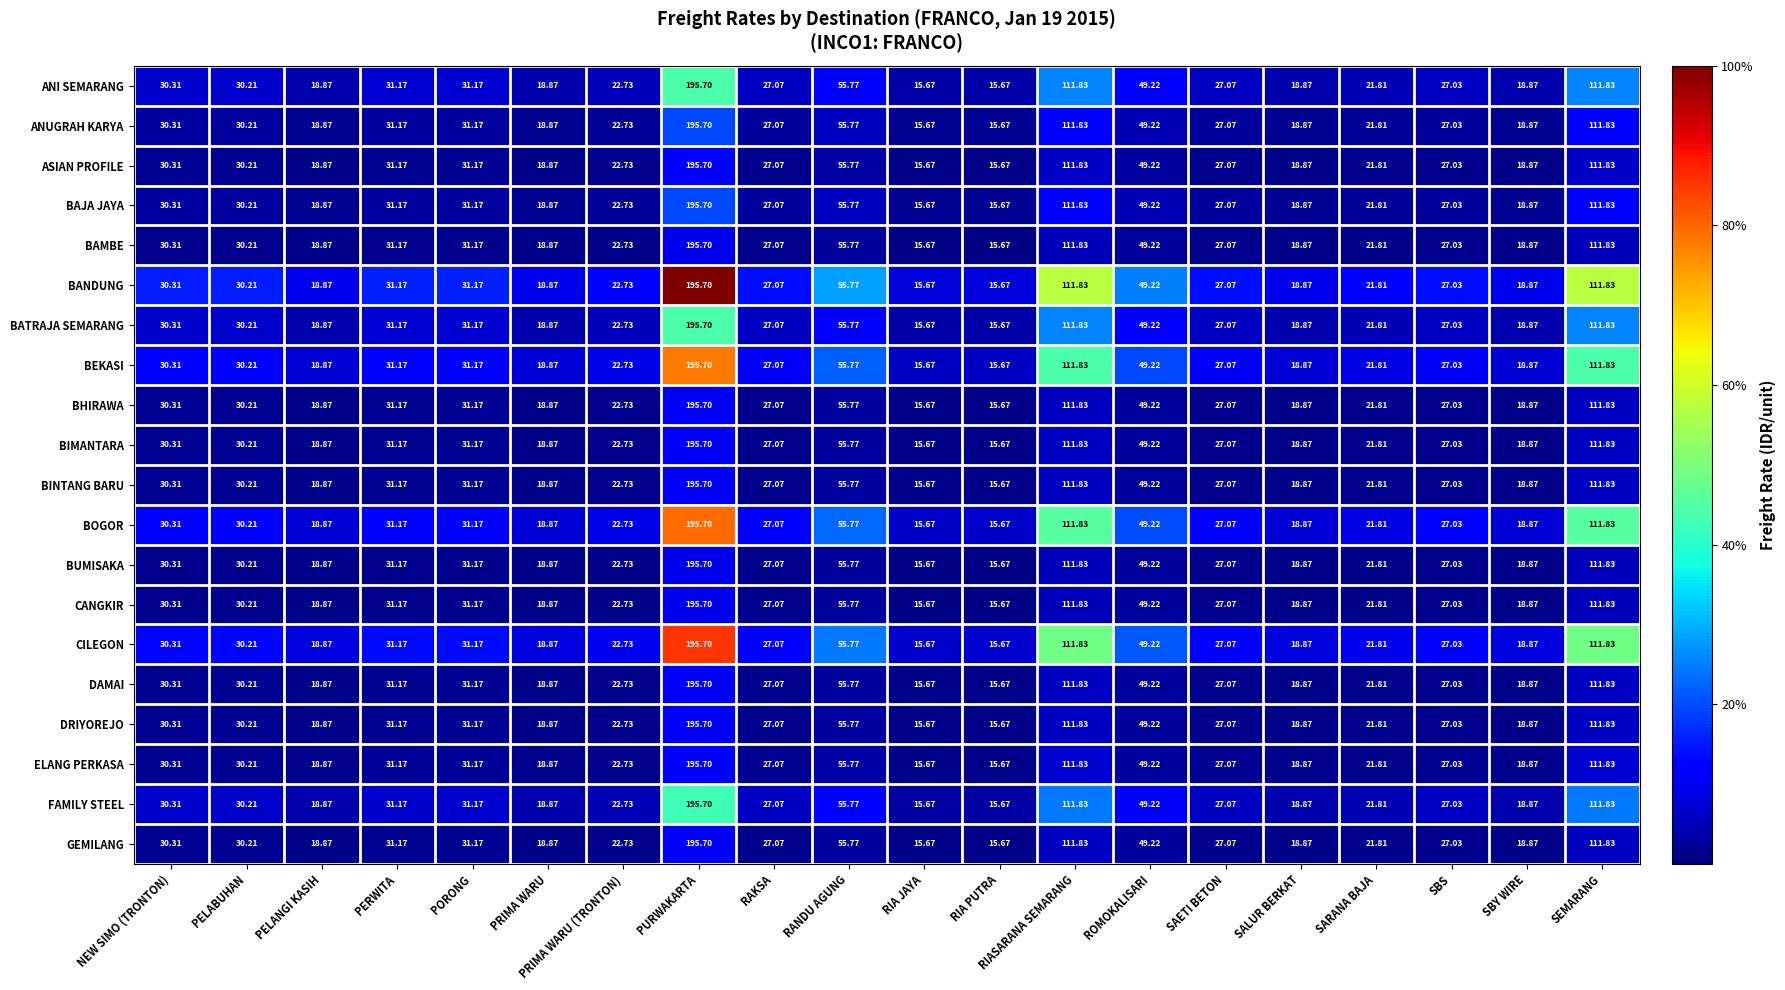

How many data points in BHIRAWA are above 27?

12